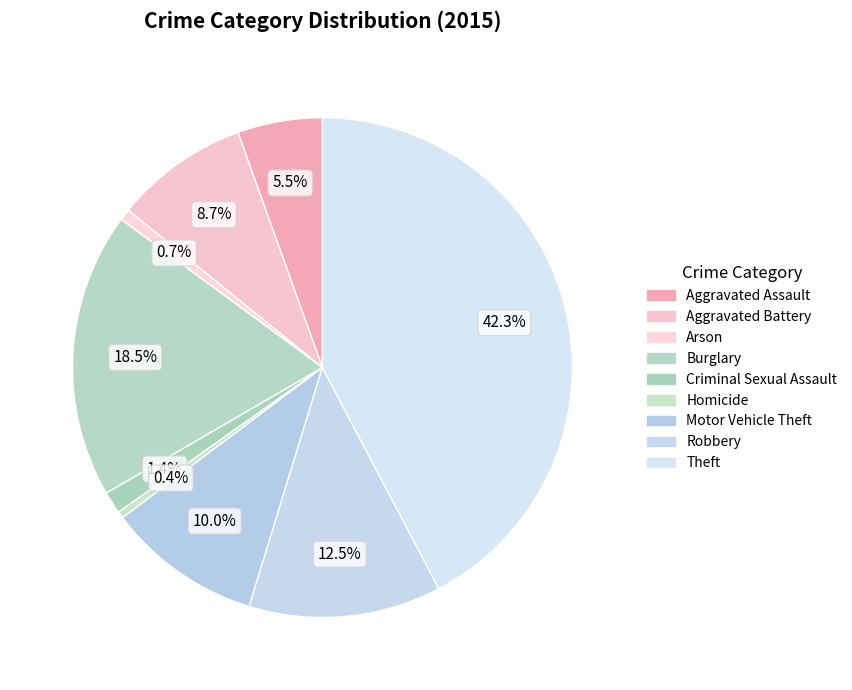

How many segments does this pie chart have?

9